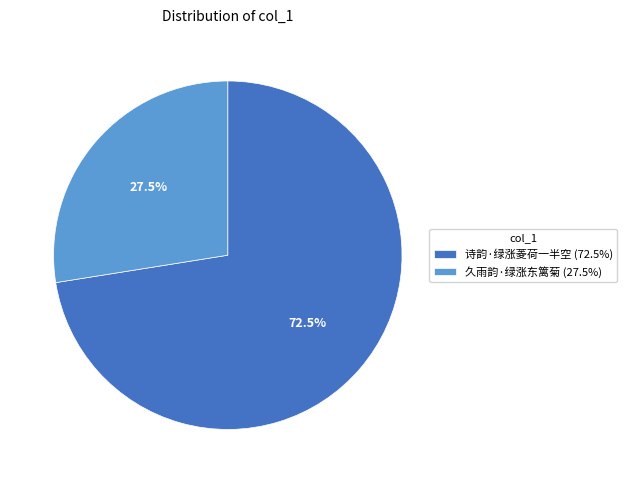

Does 诗韵·绿涨菱荷一半空 account for over 50% of the chart?

Yes